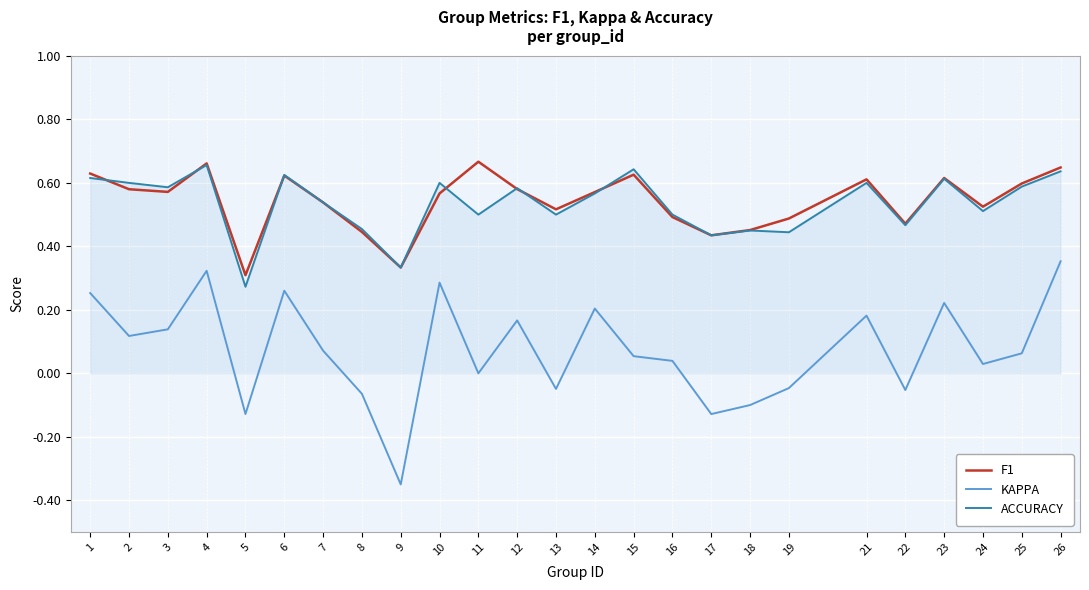

At which category does the chart reach its minimum across all series?

9